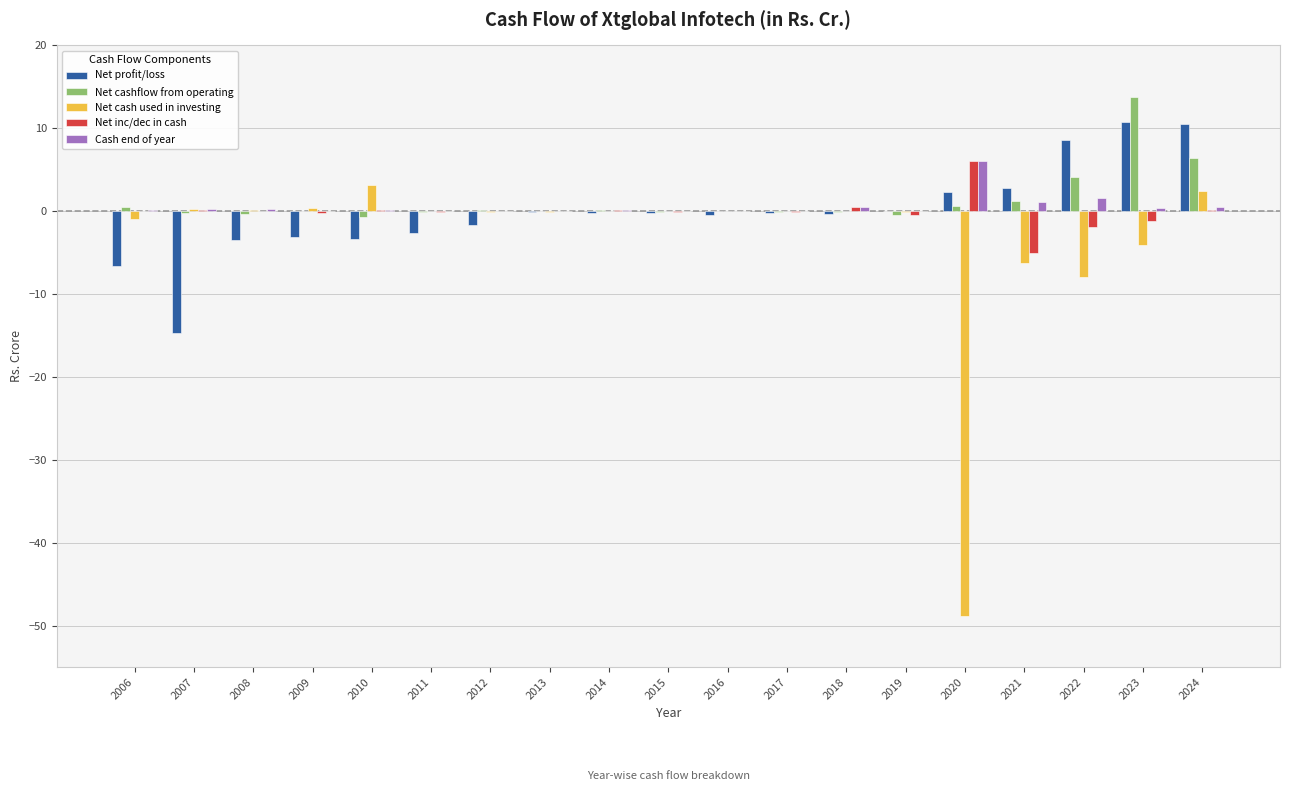

What is the maximum value shown in the chart?

13.7